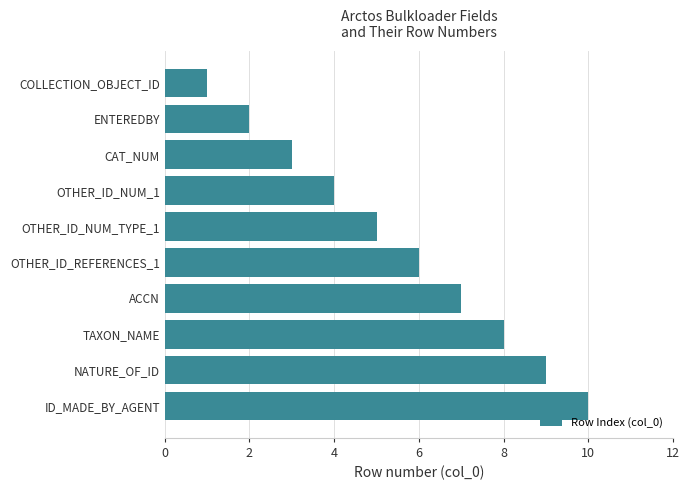

At which label is the value closest to 5?

OTHER_ID_NUM_TYPE_1